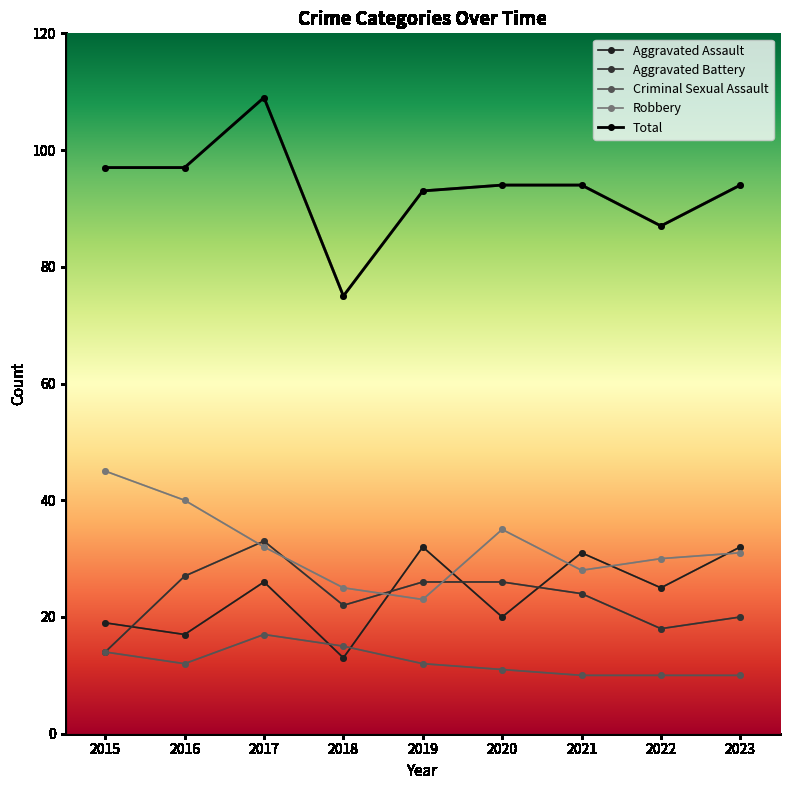

What is the value of the Total point at the 7th from the left?

94